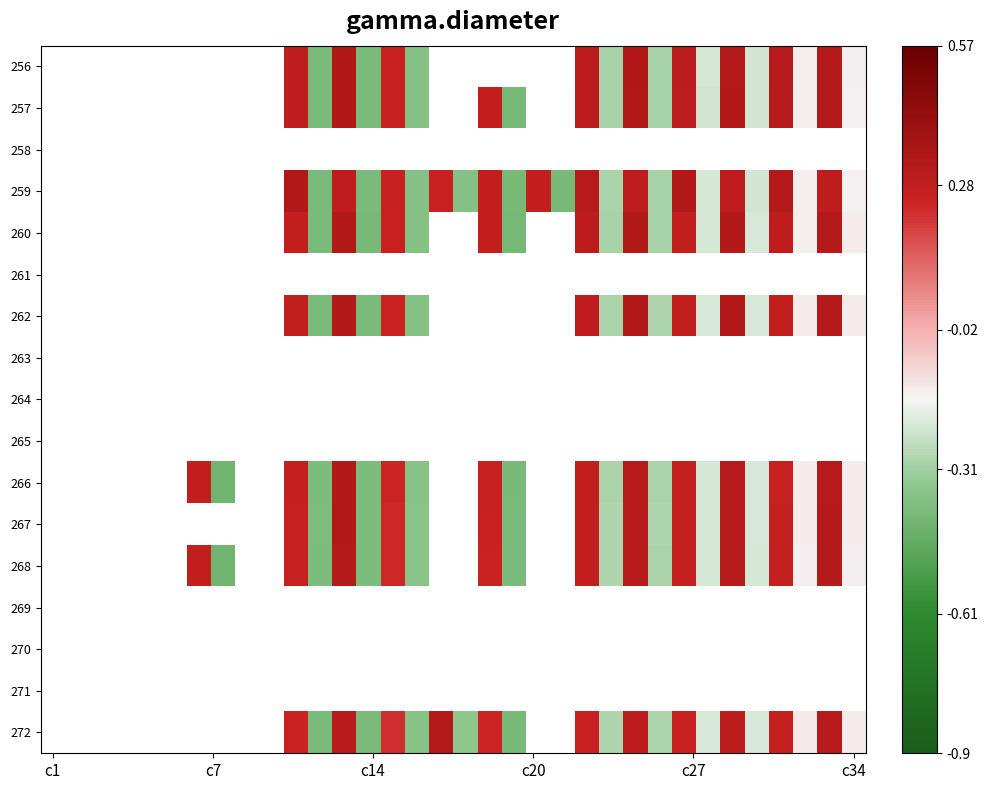

How many categories are shown in the chart?

34